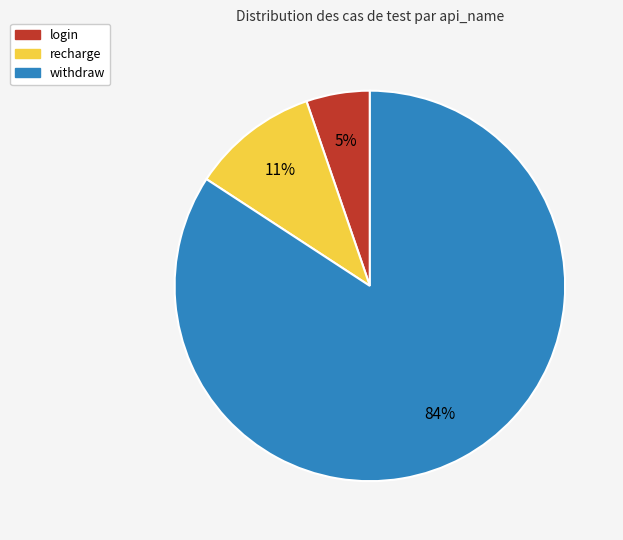

To the nearest percent, what portion does recharge represent?

11%